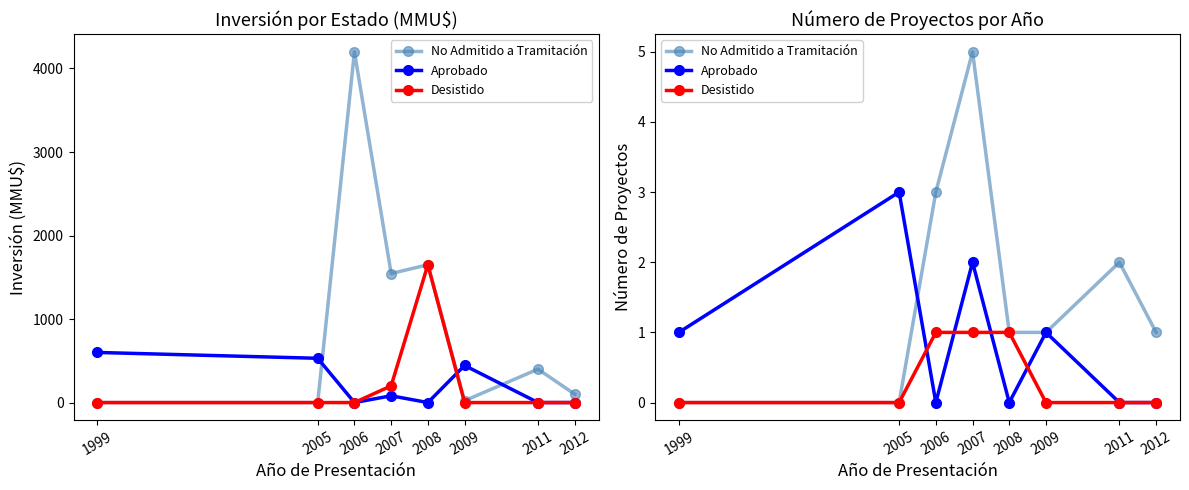

True or false: Desistido has more than 1 points higher than both neighbors.

False